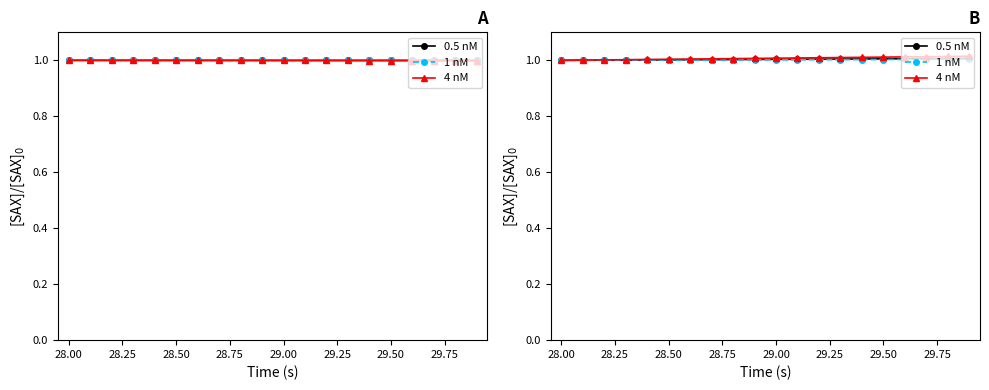

True or false: 1 nM and 4 nM intersect in this chart.

False